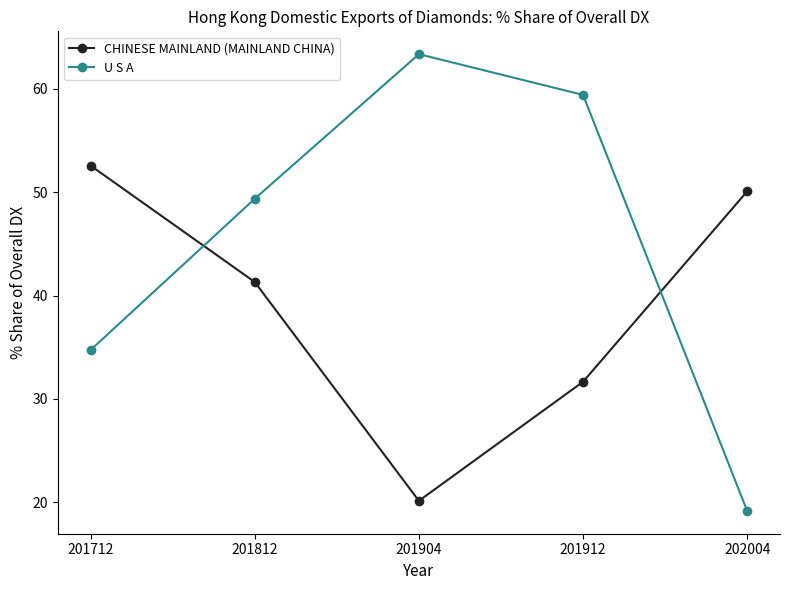

What are all the series names shown in the legend?

CHINESE MAINLAND (MAINLAND CHINA), U S A